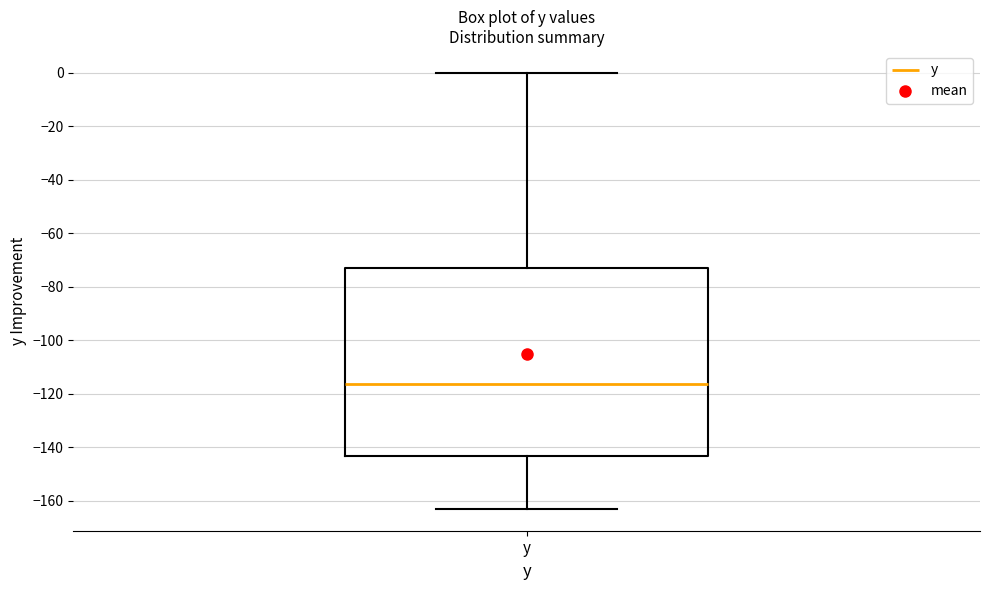

Read this box plot against the y-axis: the position of the median line, the range covered by the box, and the ends of both whiskers. The values are not printed on the chart, so give them approximately, as read against the axis.

median -116, box -144 to -74, whiskers -164 to 0